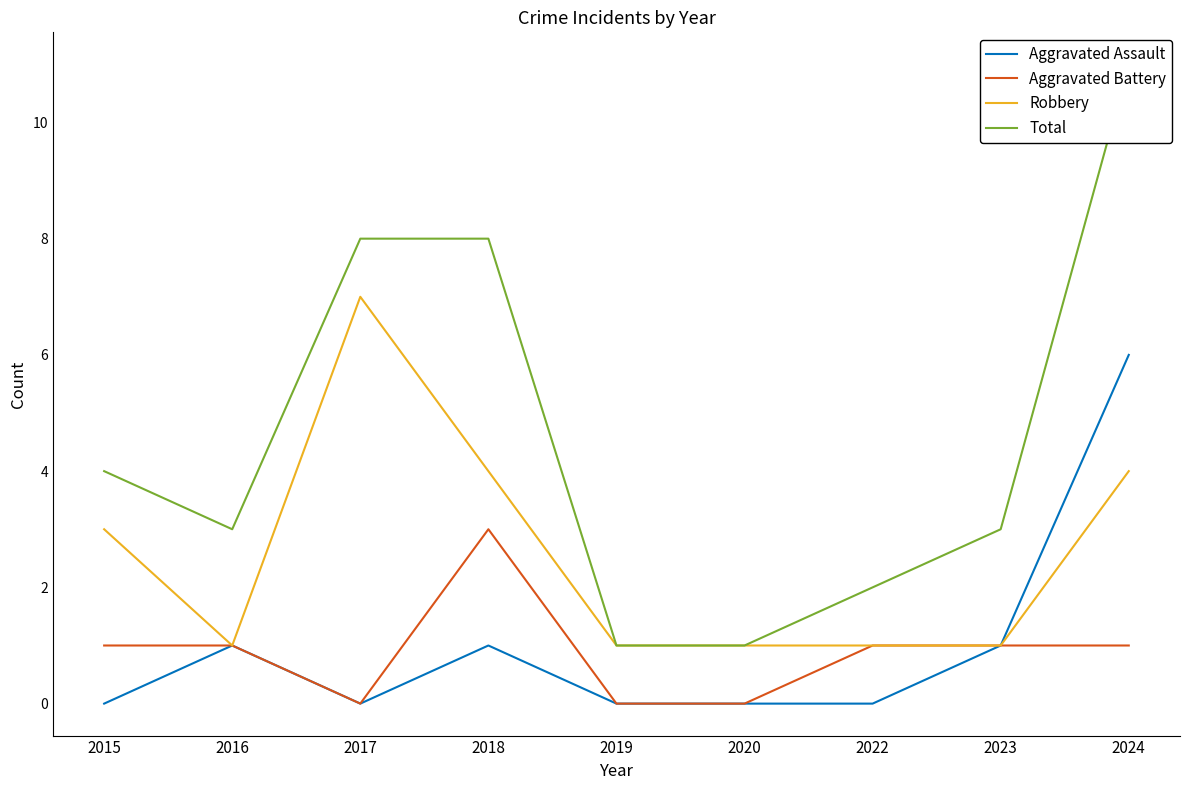

What is the difference between the Robbery values at 2022 and 2015?

2